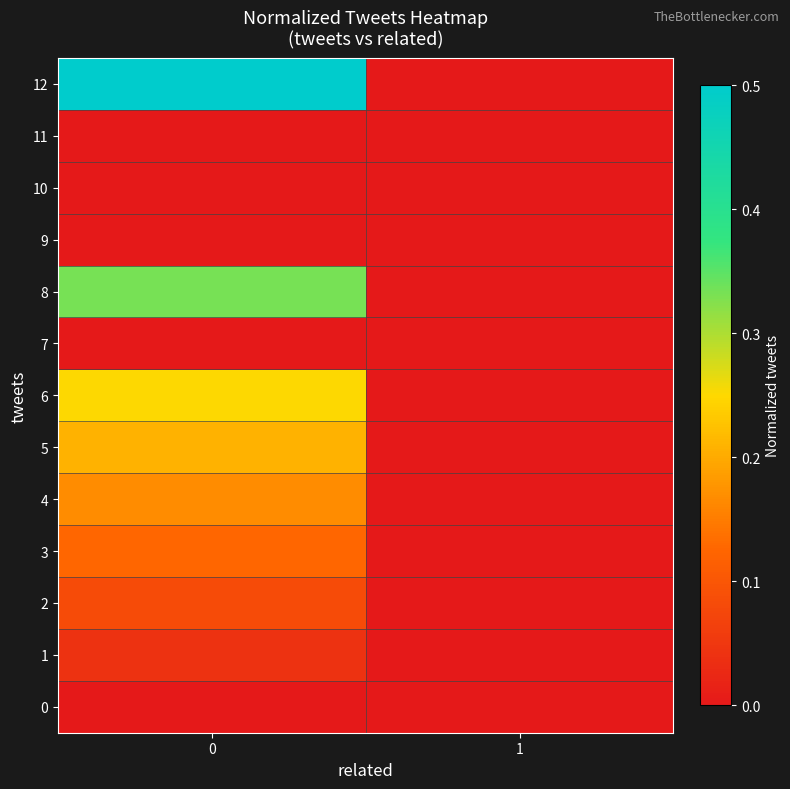

Rank the series by their maximum value, from highest to lowest.

row_12, row_8, row_6, row_5, row_4, row_3, row_2, row_1, row_0, row_7, row_9, row_10, row_11